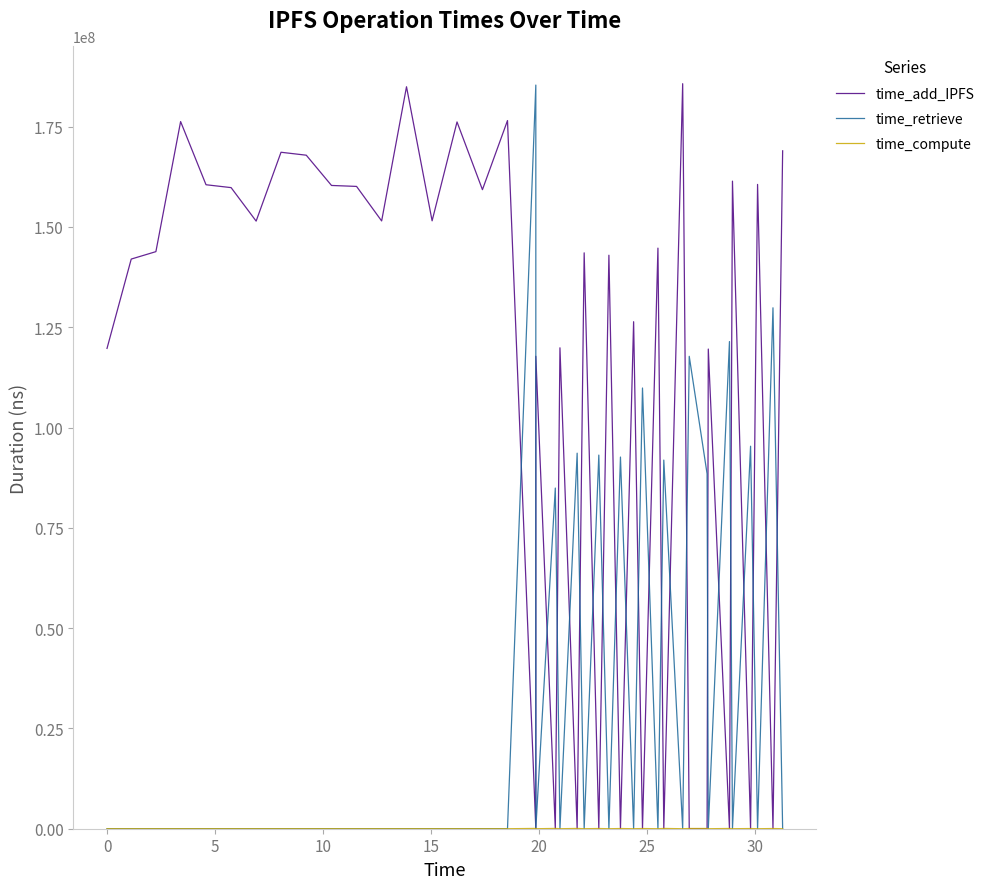

At which label is time_retrieve closest to 92676541?

25